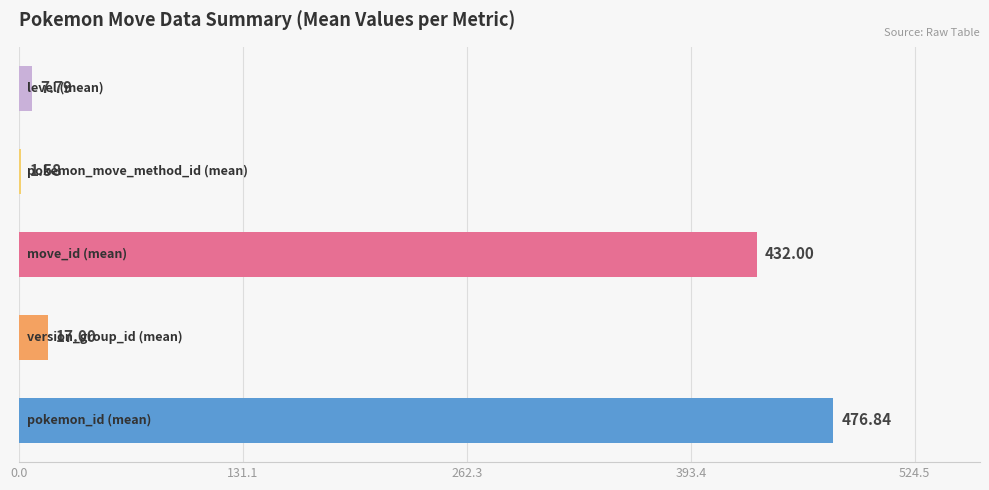

What is the sum of all values?

935.2